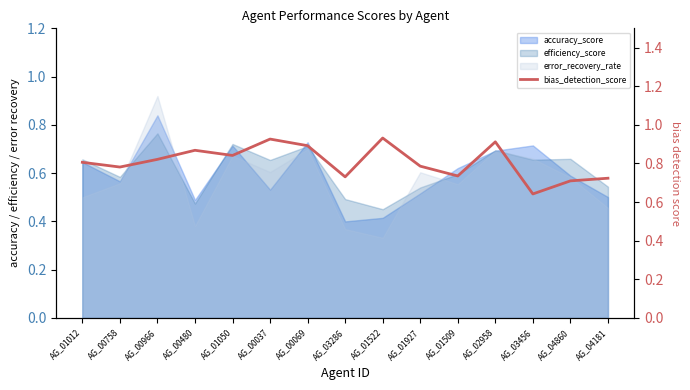

Reading left to right, extract all data points from this chart.

0.8	0.8	0.8	0.9	0.8	0.9	0.9	0.7	0.9	0.8	0.7	0.9	0.6	0.7	0.7